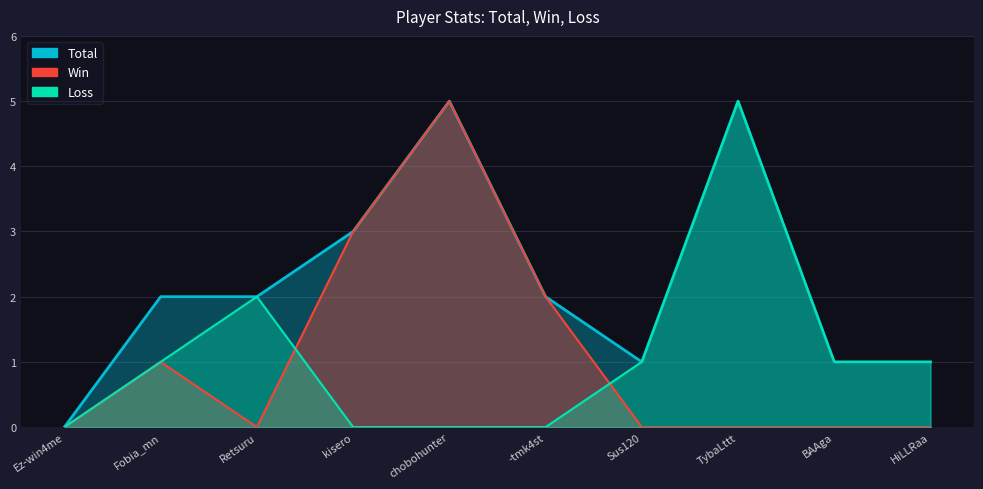

The Total series shows -2 at Ez-win4me. True or false?

False